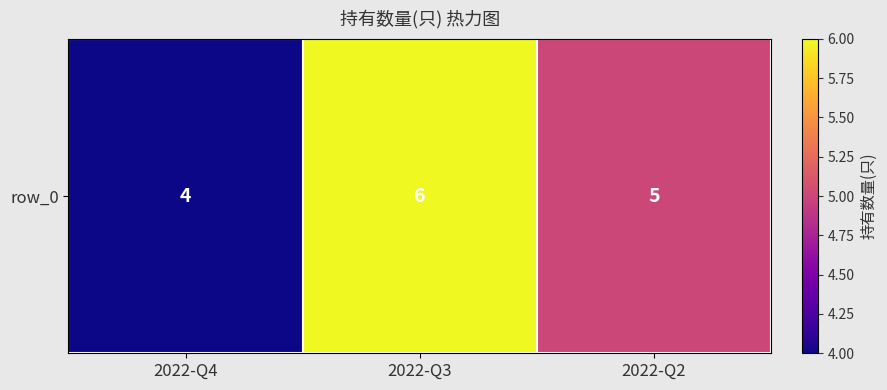

How many data points are above 5?

1